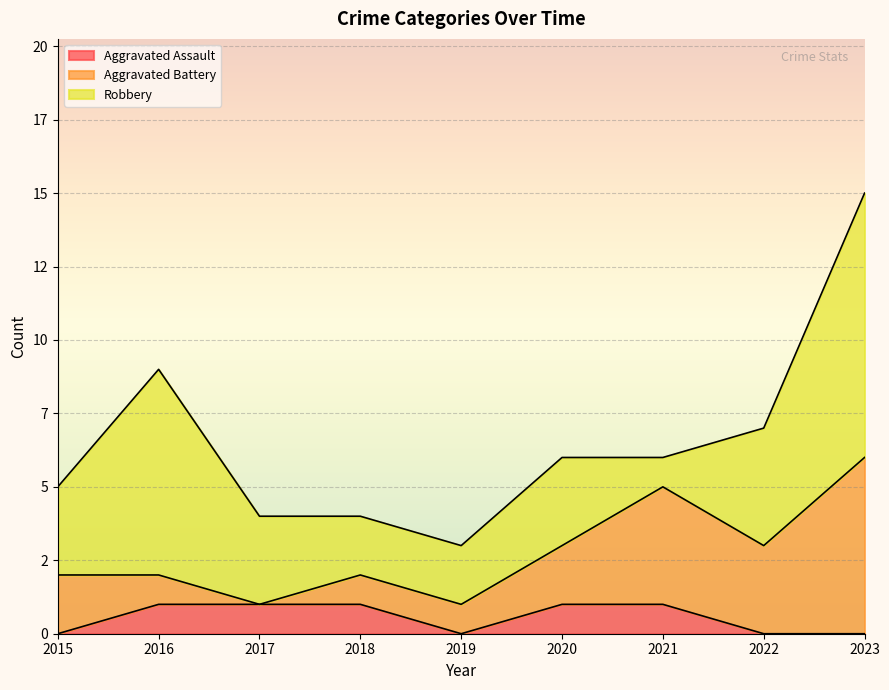

The Aggravated Assault series shows 0 at 2020. True or false?

False